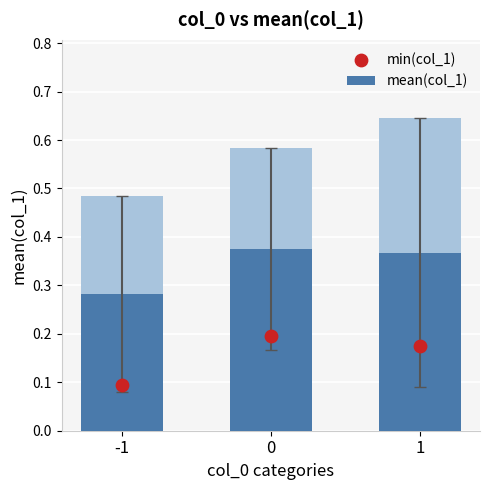

Which series reaches the maximum Y coordinate?

mean(col_1)